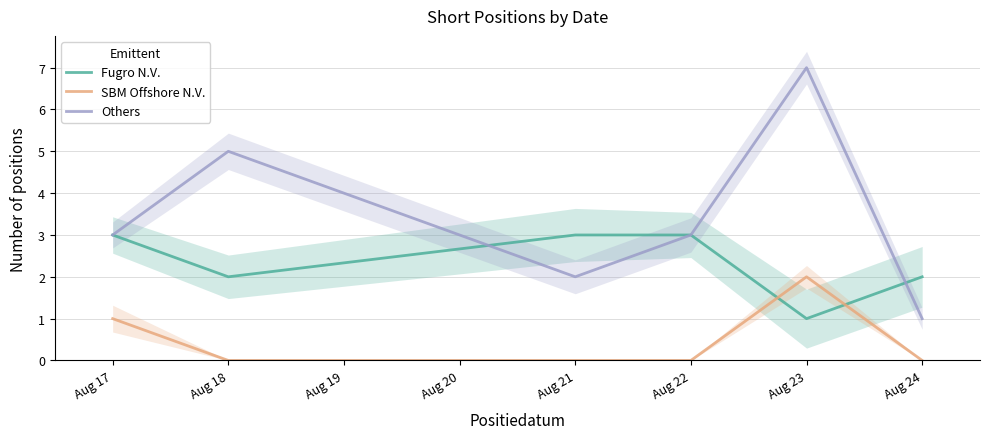

How many intersections are there between Fugro N.V. and SBM Offshore N.V.?

2